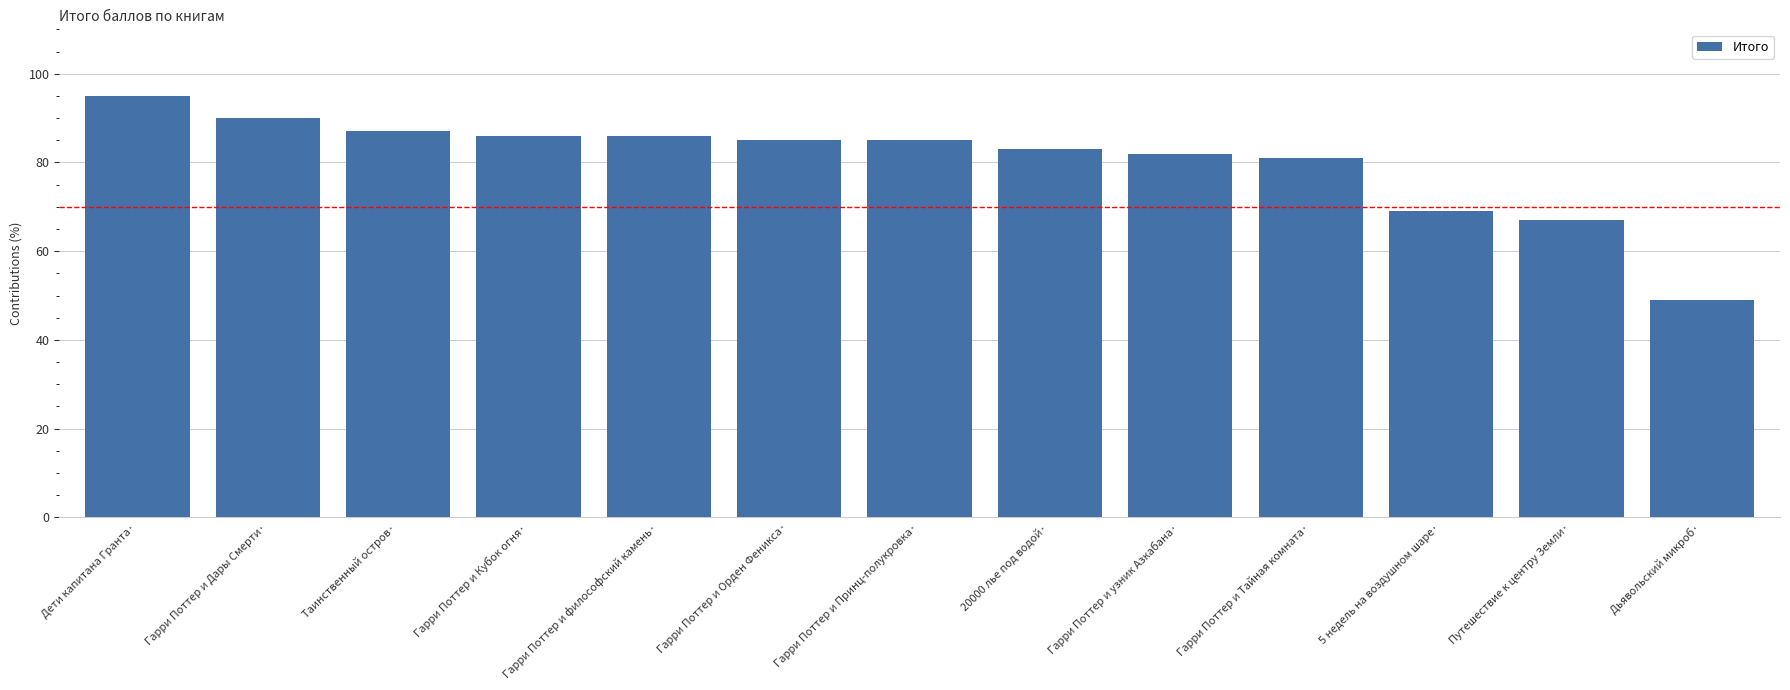

How many distinct data groups are displayed?

1